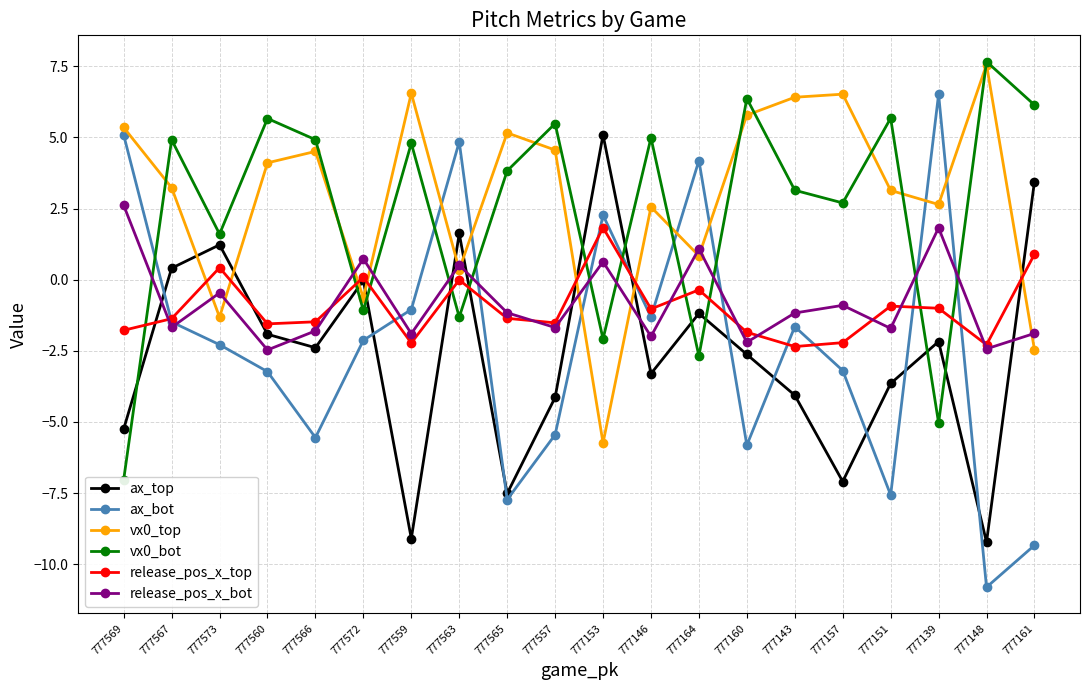

Is this an area chart (filled region under the line)?

No